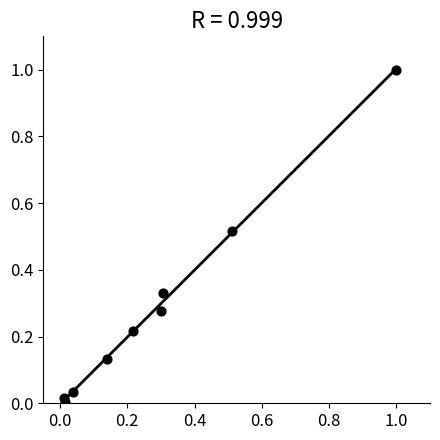

What is the range of Y values (max minus min)?

1.0